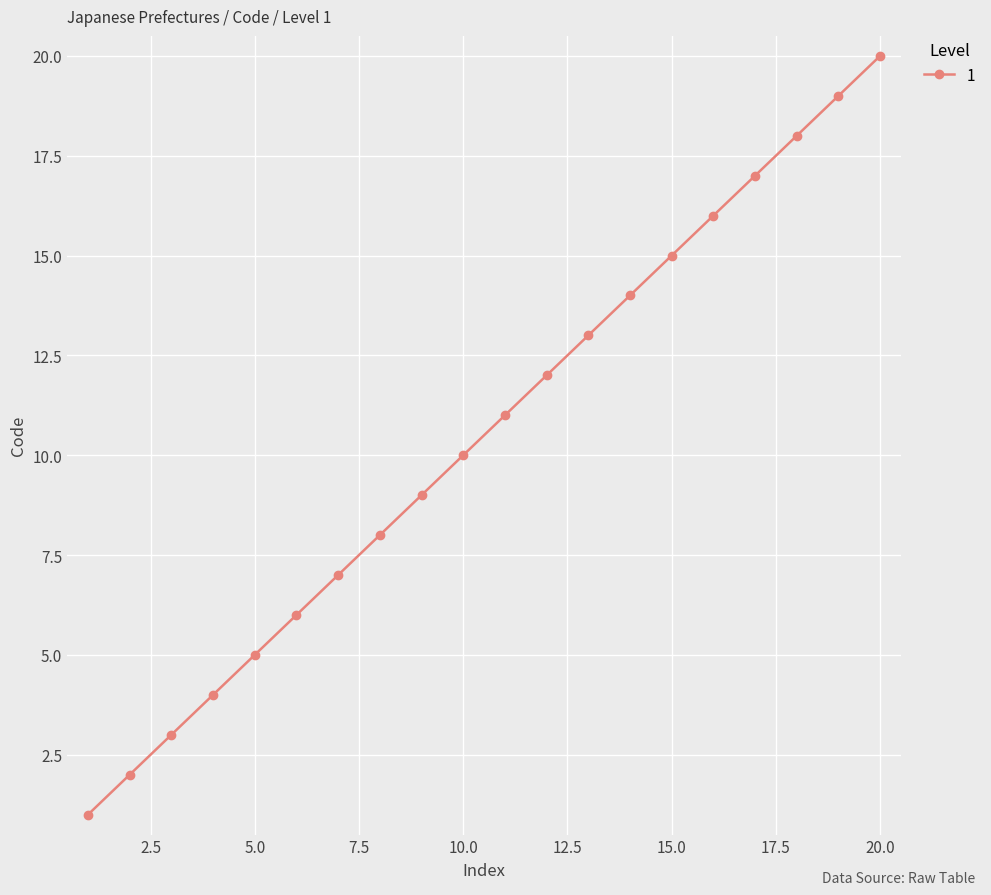

What is the sum of all values?

210